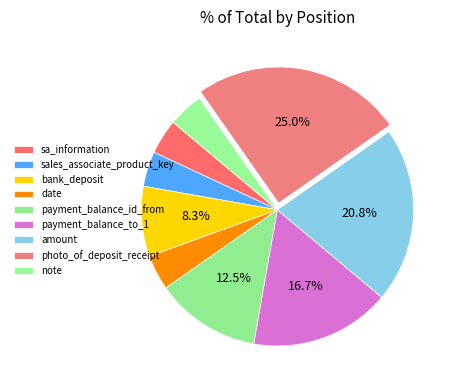

Rank the categories by value from lowest to highest.

sa_information, sales_associate_product_key, date, note, bank_deposit, payment_balance_id_from, payment_balance_to_1, amount, photo_of_deposit_receipt